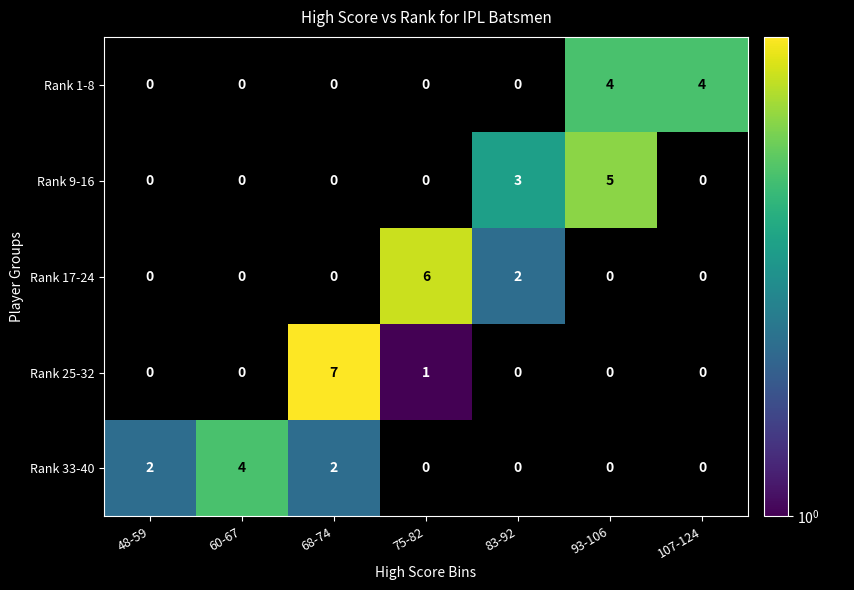

How many data points does each series have?

7